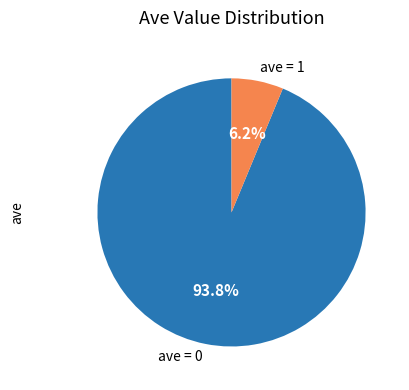

Combined, do ave = 0 and ave = 1 account for over 50%?

Yes